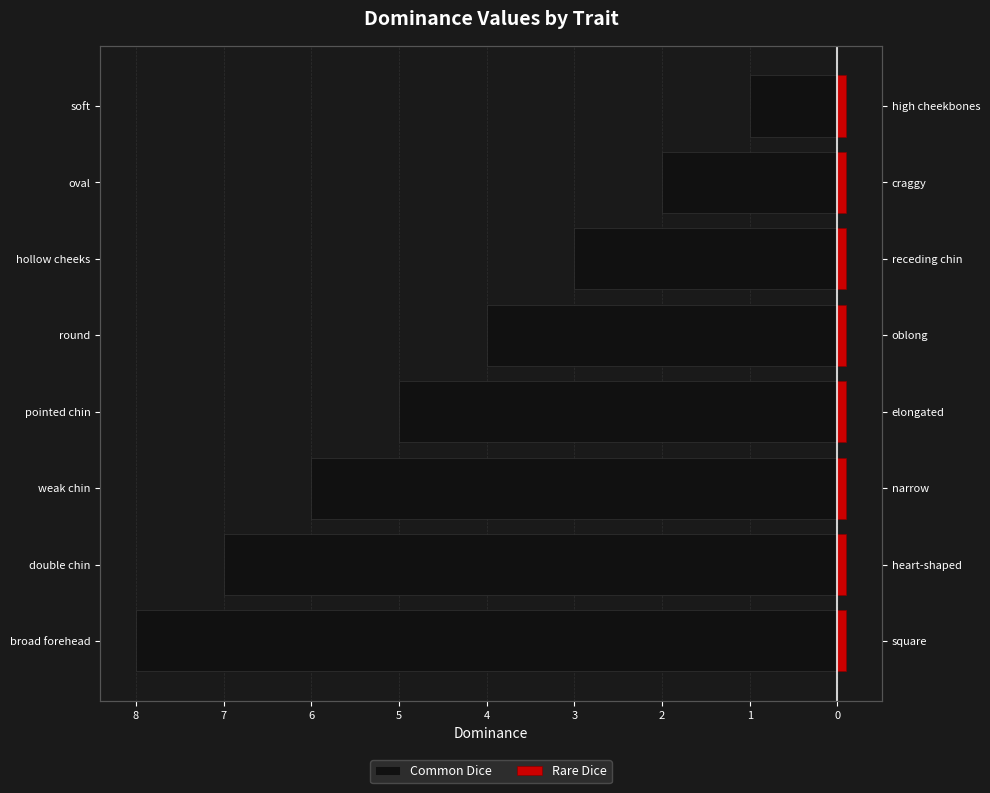

Are the bars horizontal?

Yes